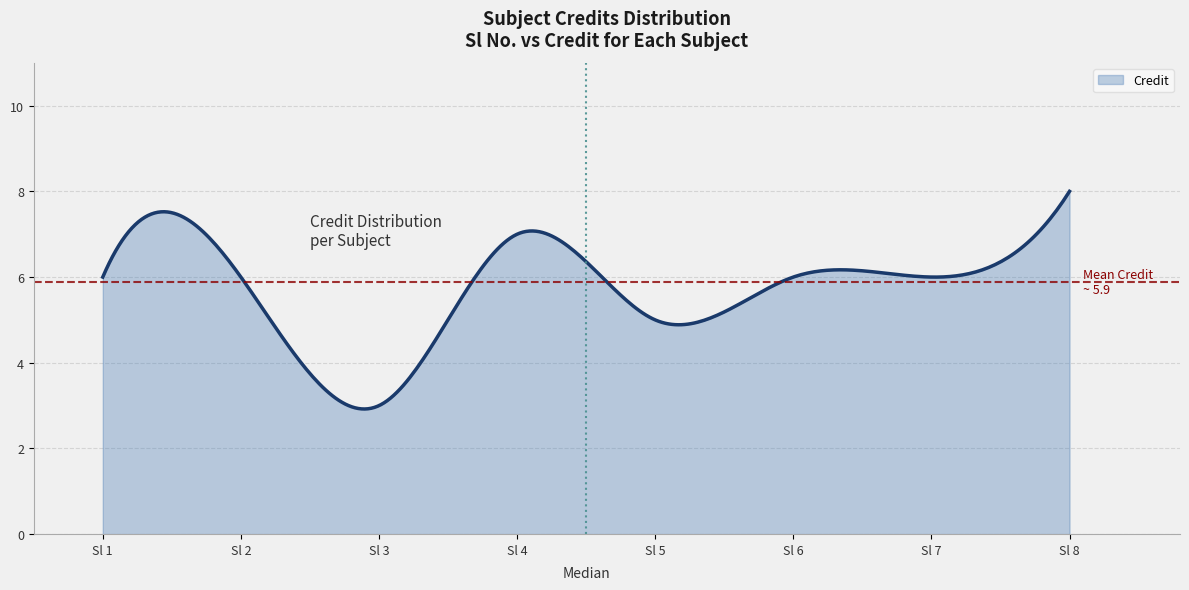

Does the chart have visible grid lines?

Yes